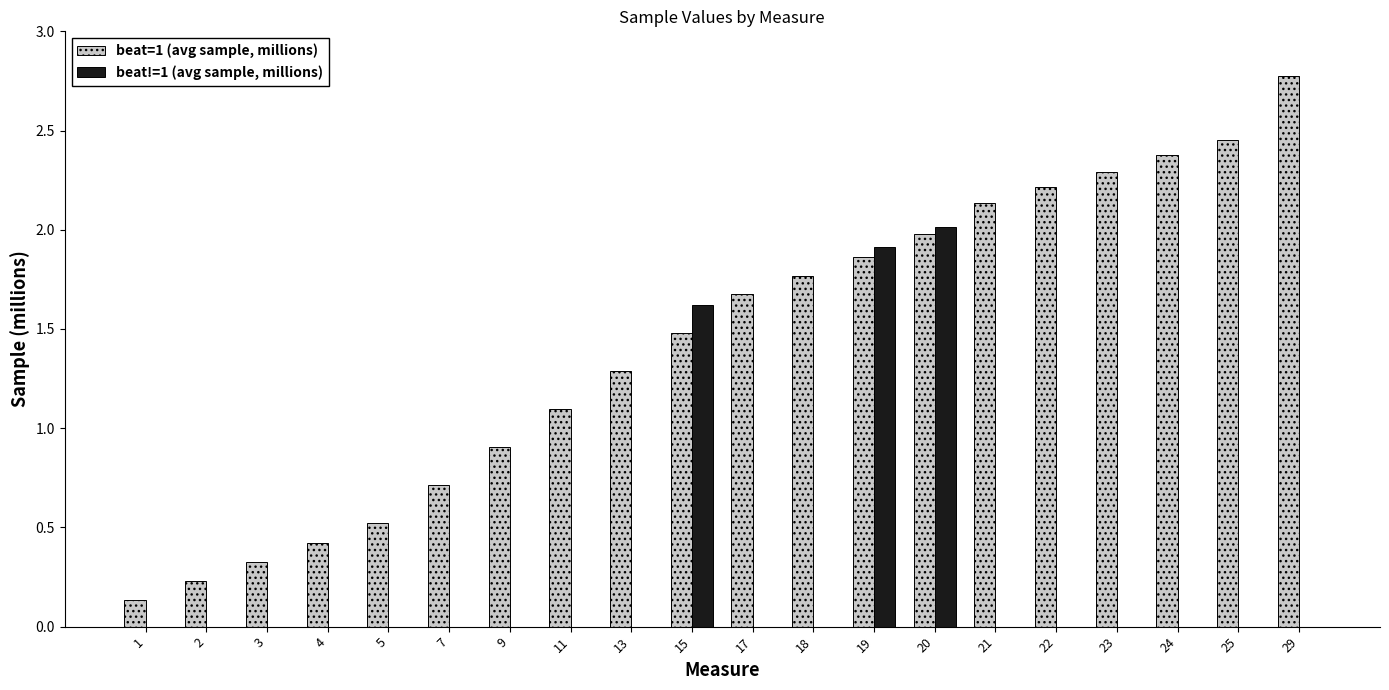

Is the value of beat!=1 (avg sample, millions) at 15 greater than the value of beat=1 (avg sample, millions) at 3?

Yes